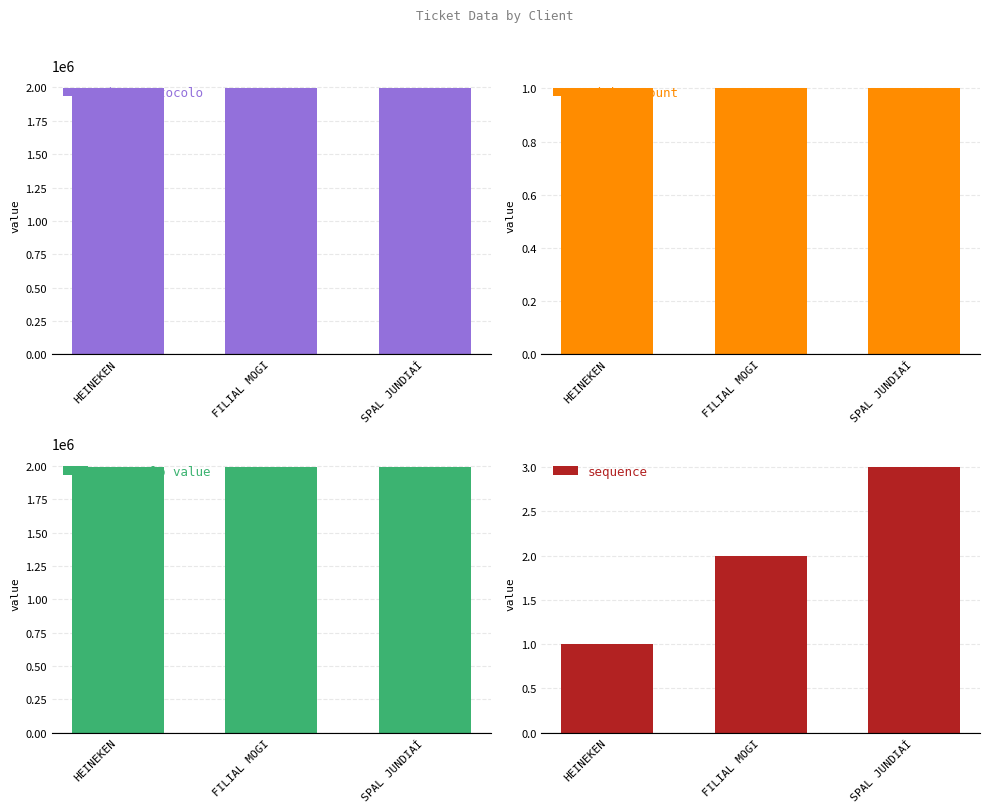

Is it true that Núm. protocolo equals 1992312 at HEINEKEN?

True